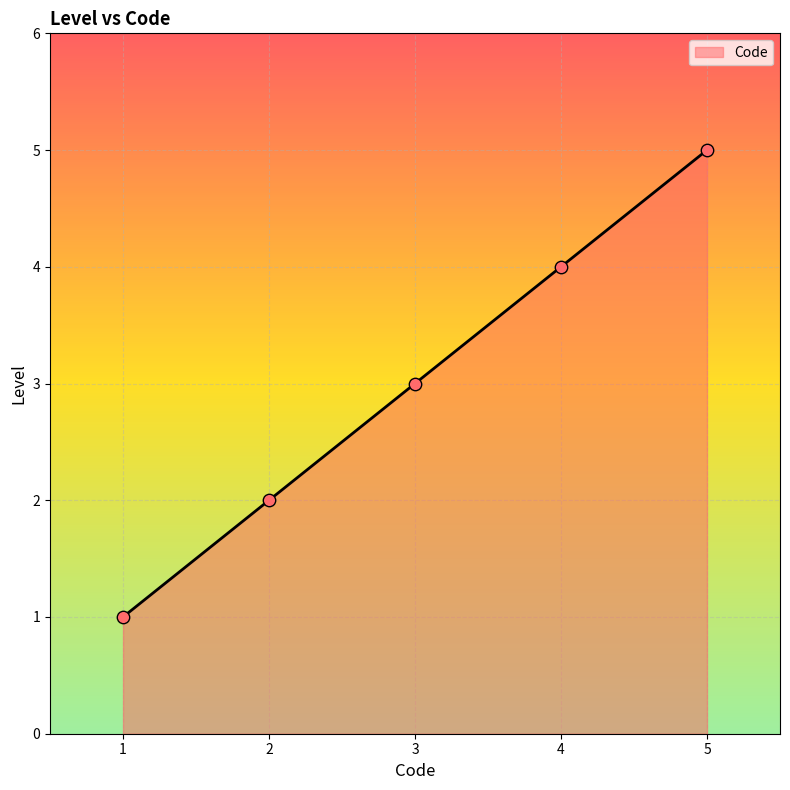

What is the ratio of the value at 1 to the value at 5?

0.2